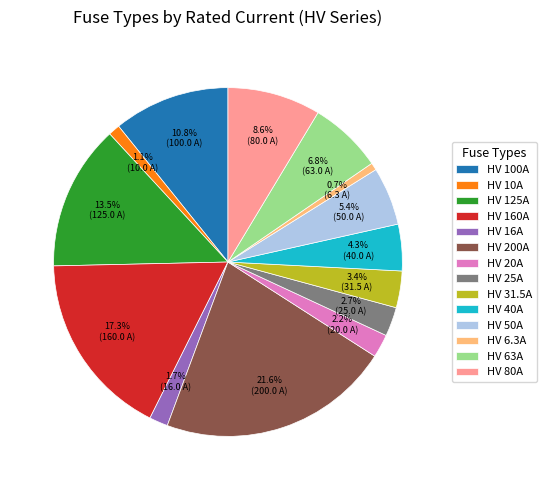

Which slice is the largest?

HV 200A